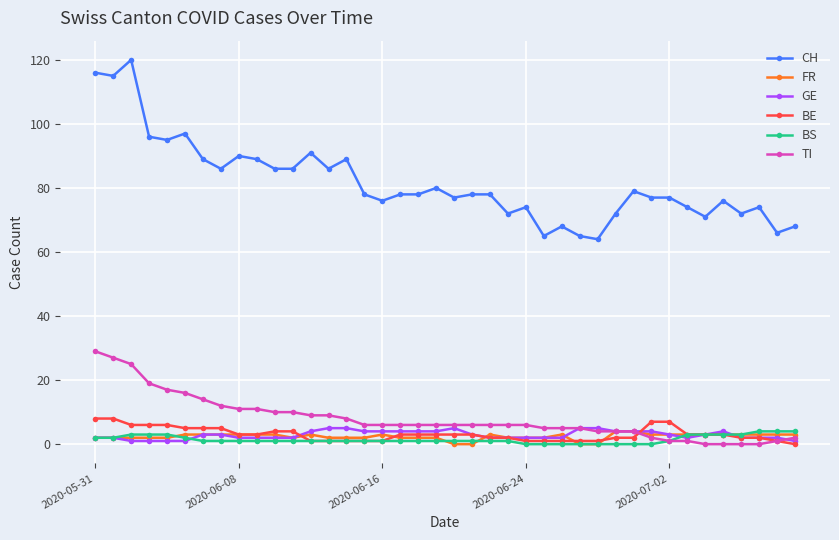

True or false: BE and CH intersect in this chart.

False